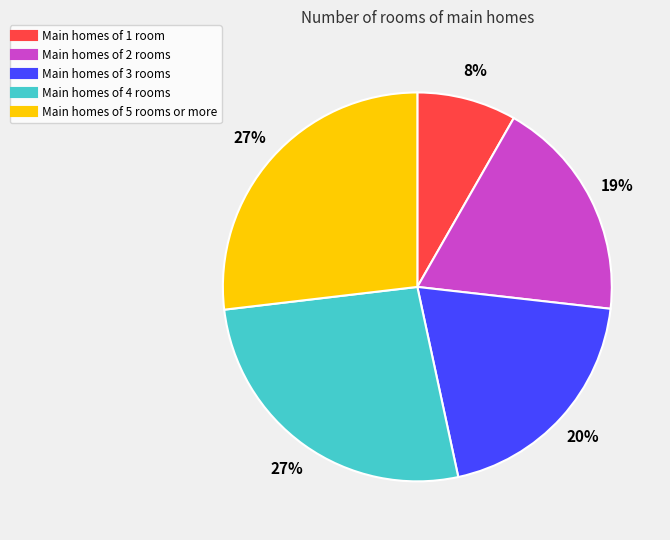

To the nearest percent, what is the average slice percentage?

20%